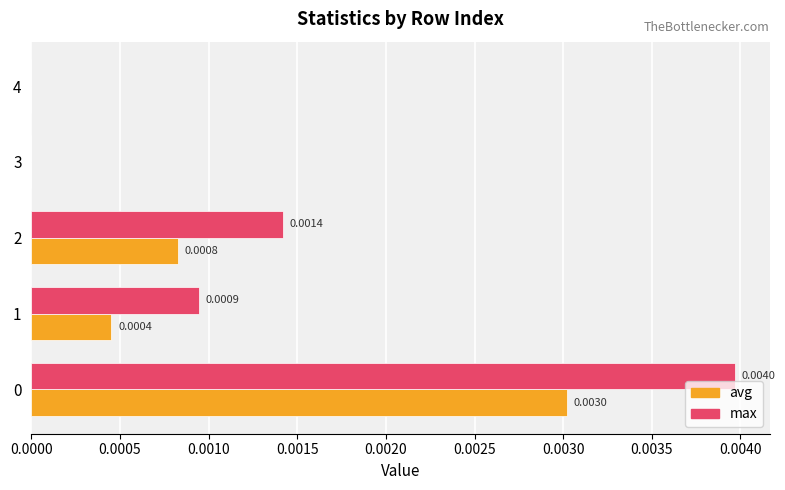

Which series has the largest total across all categories?

max